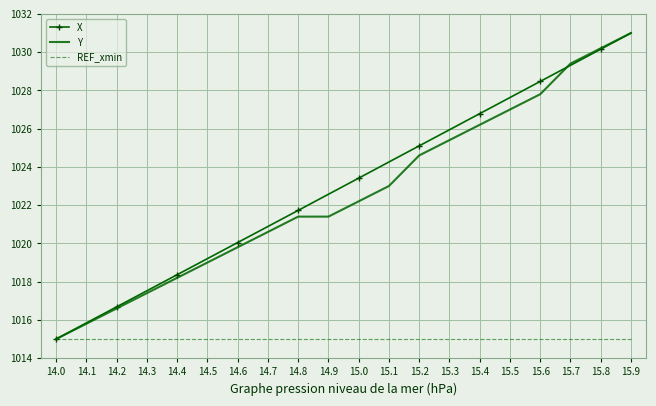

How many distinct data groups are displayed?

3